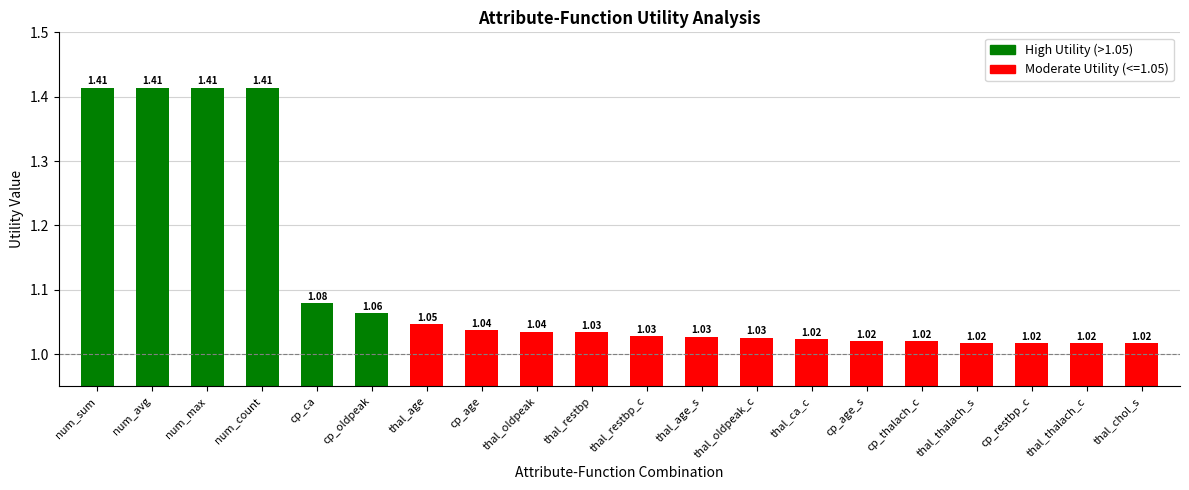

The value at thal_thalach_s is 1.3. True or false?

False